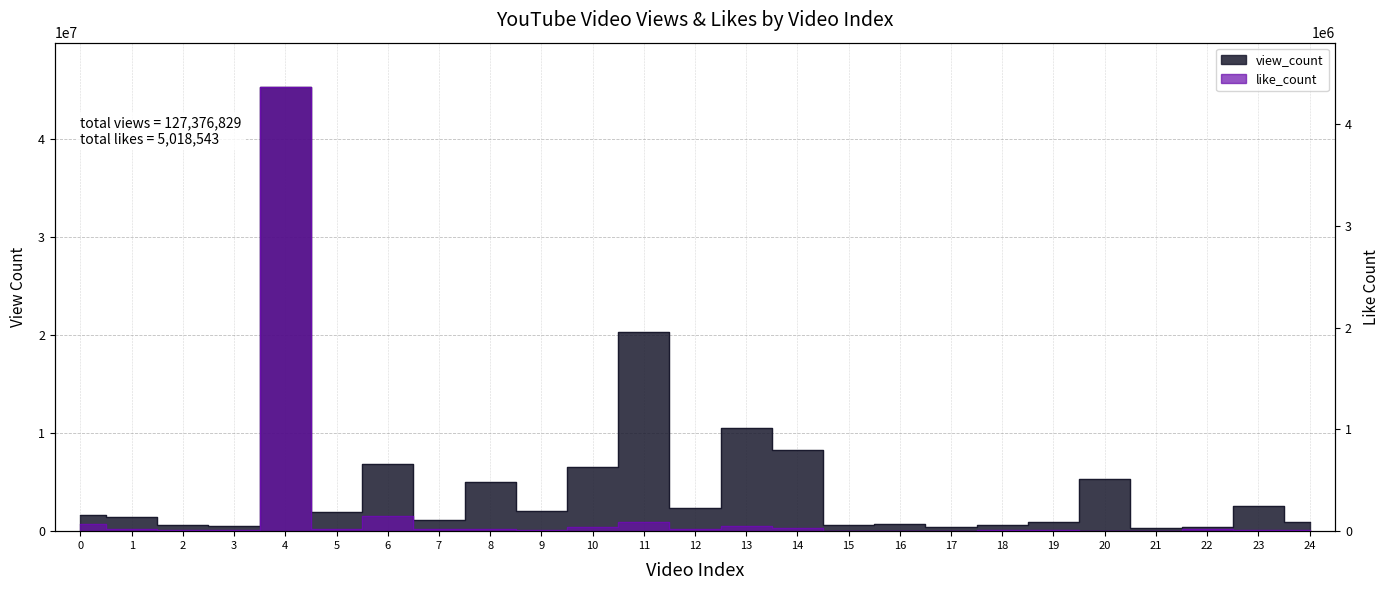

At which category does view_count reach its first local valley?

3